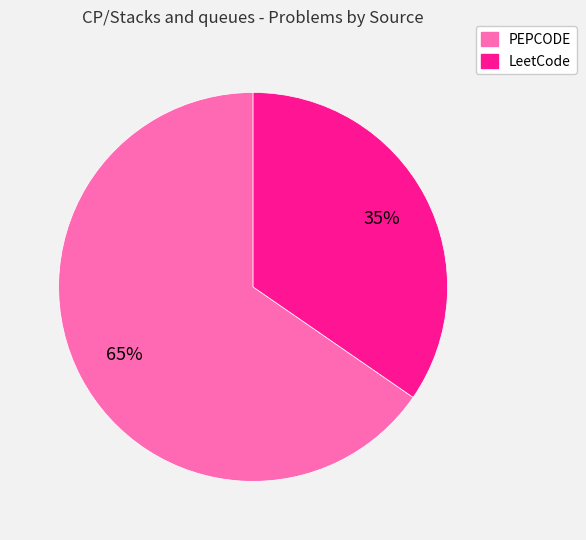

Is there a majority slice in this chart?

Yes